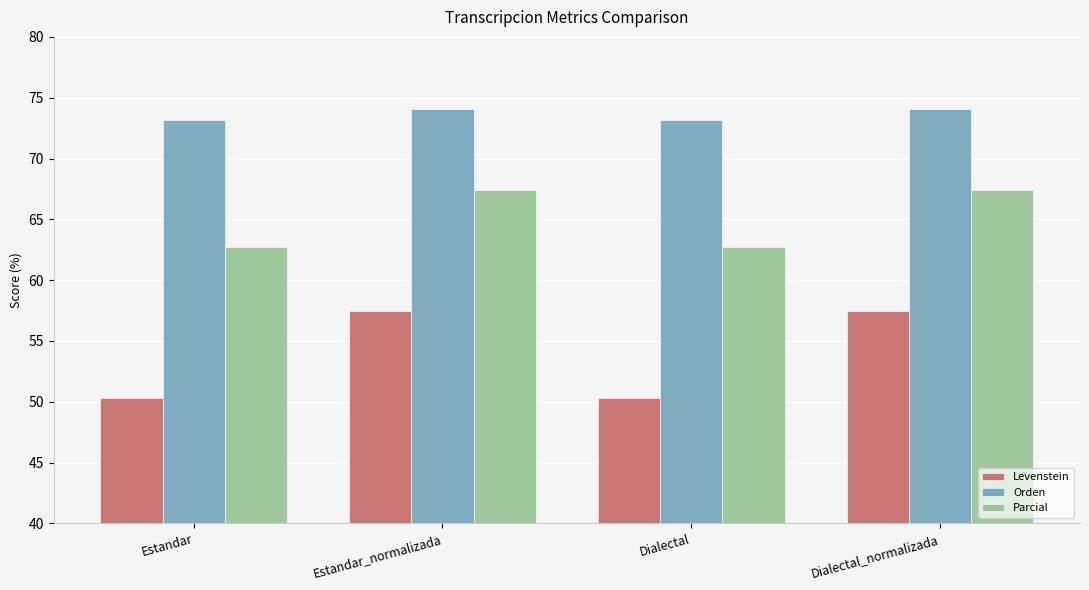

What is the label of the 2nd bar from the left?

Estandar_normalizada